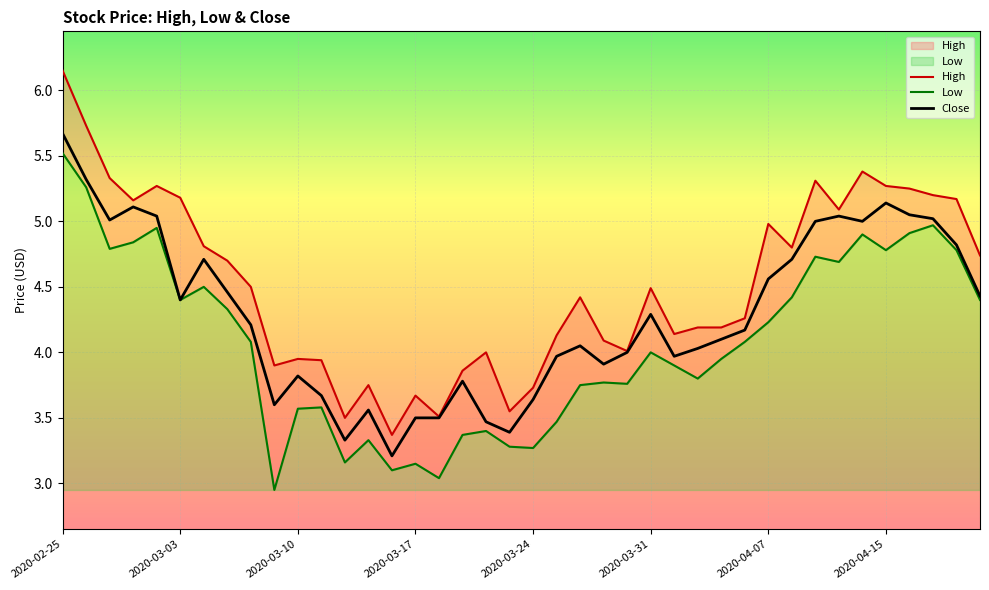

The Close series shows 1.2 at 24. True or false?

False